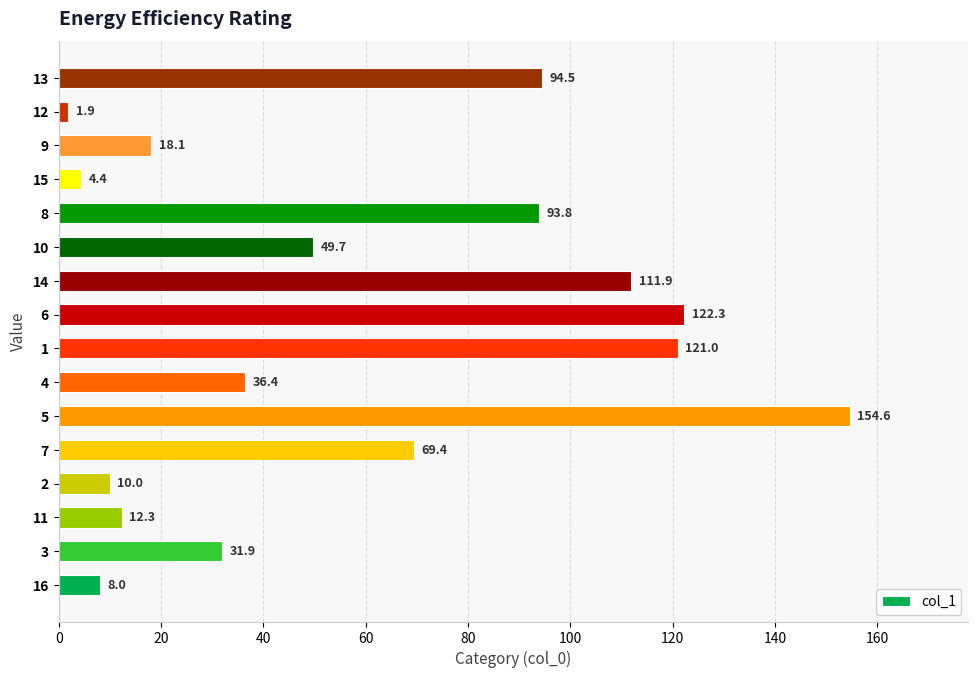

What is the difference between the values at 13 and 11?

82.2